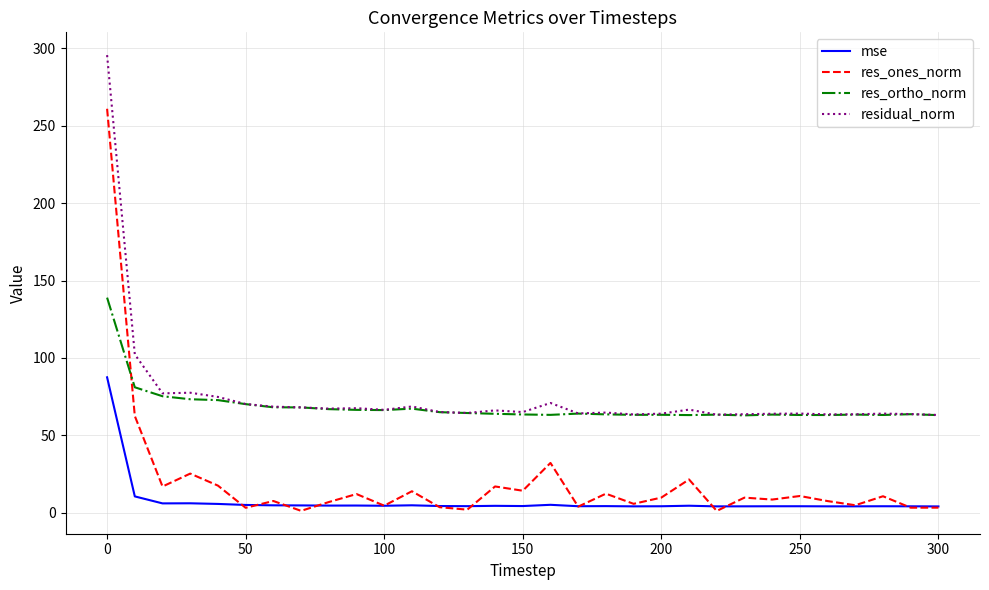

What are all the series names shown in the legend?

mse, res_ones_norm, res_ortho_norm, residual_norm